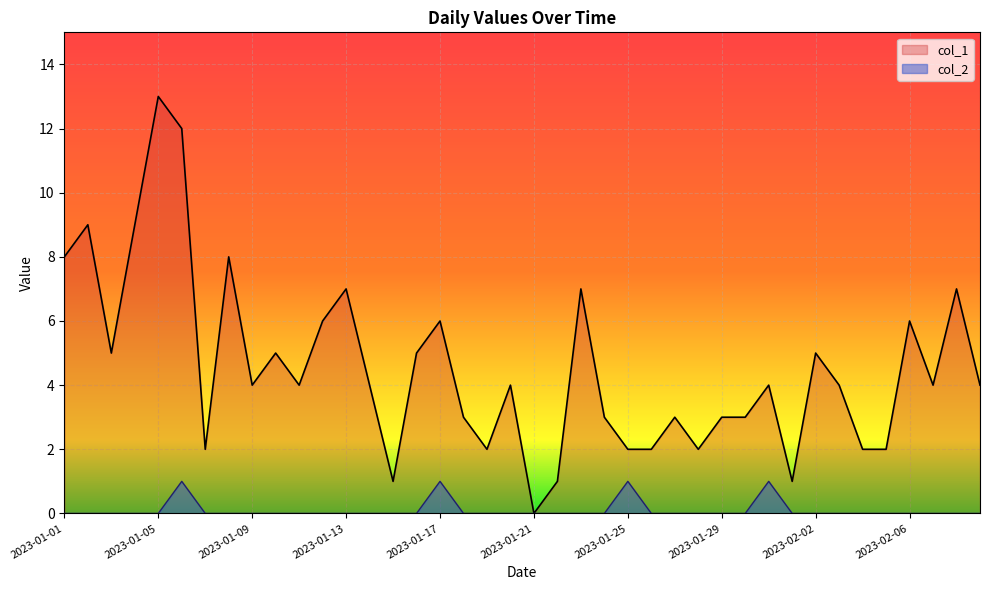

What is the average value of the col_1 series?

5